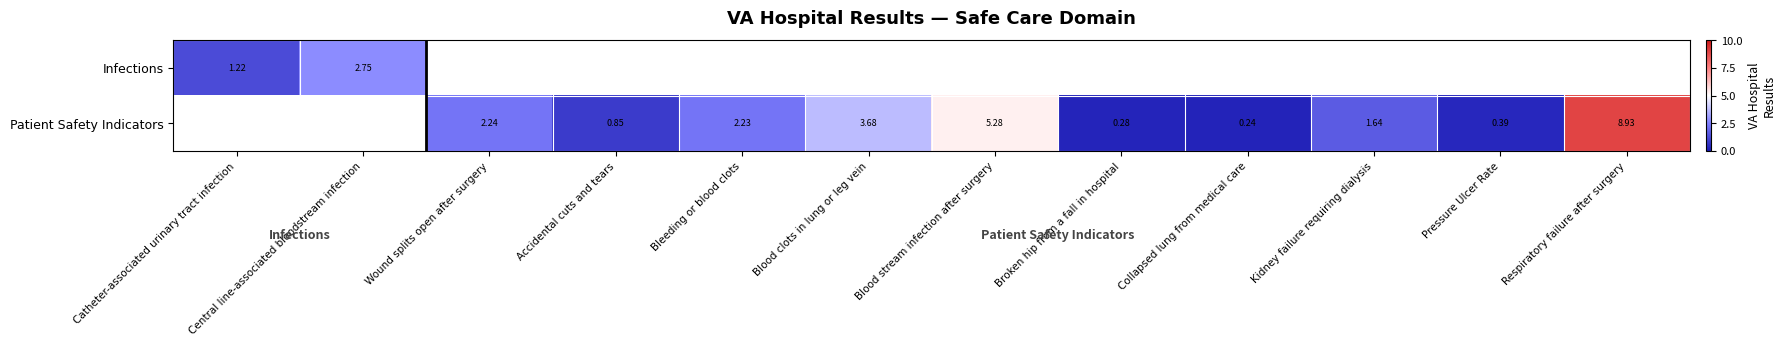

How many data points in Patient Safety Indicators are above 1?

6